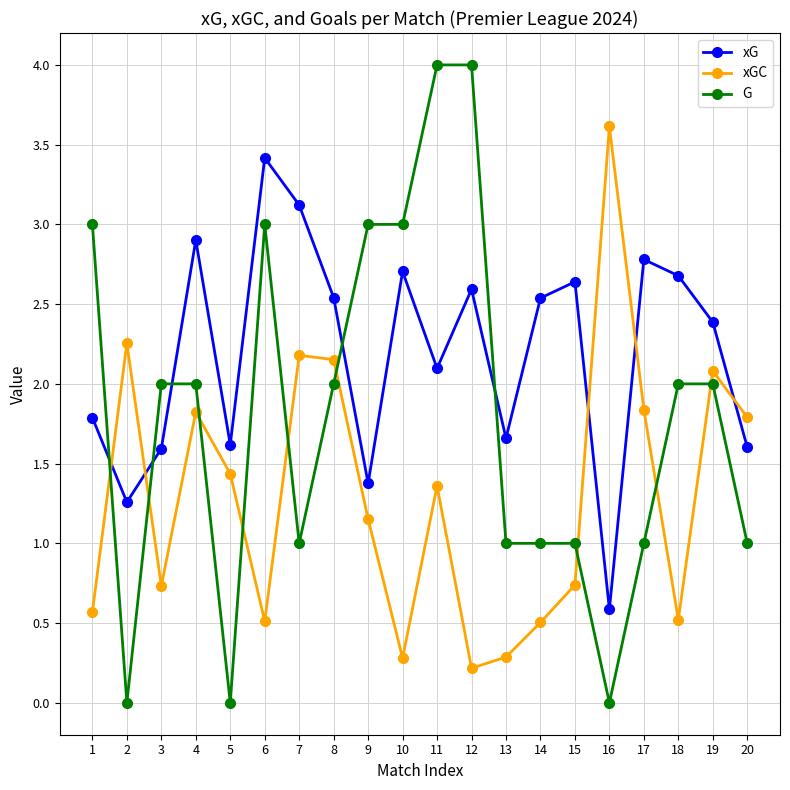

True or false: xGC and xG cross at least once.

True